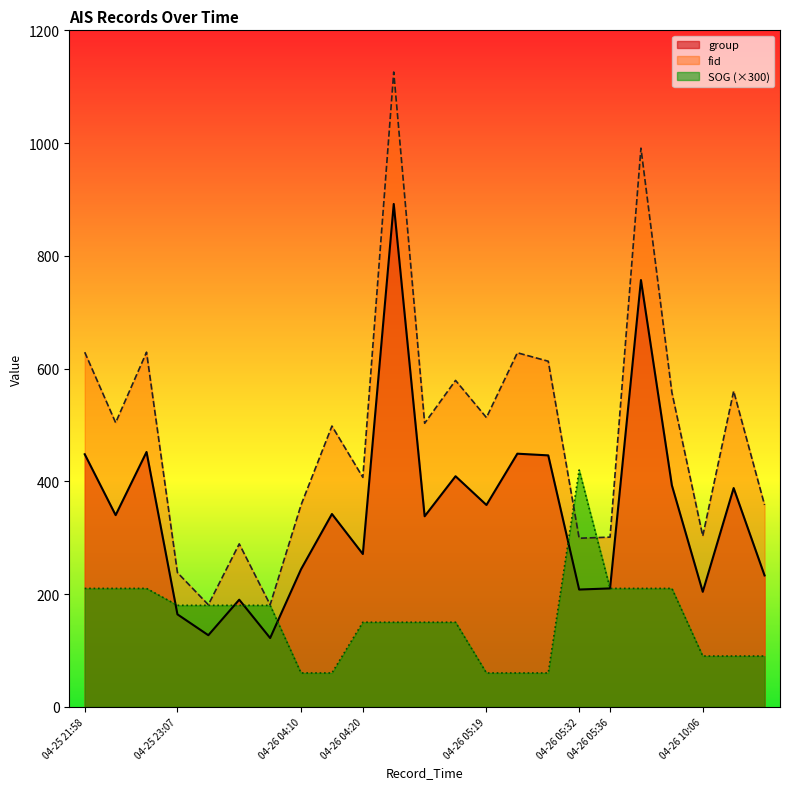

How many lines are shown in the chart?

3